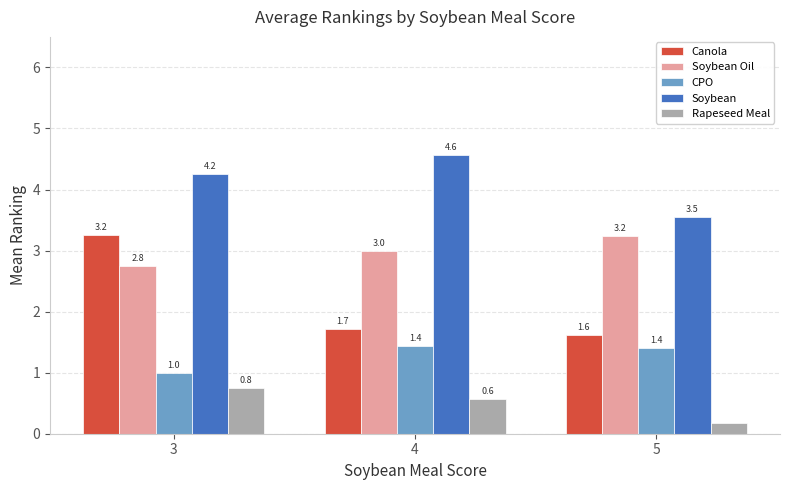

Which series has the widest spread of values?

Canola